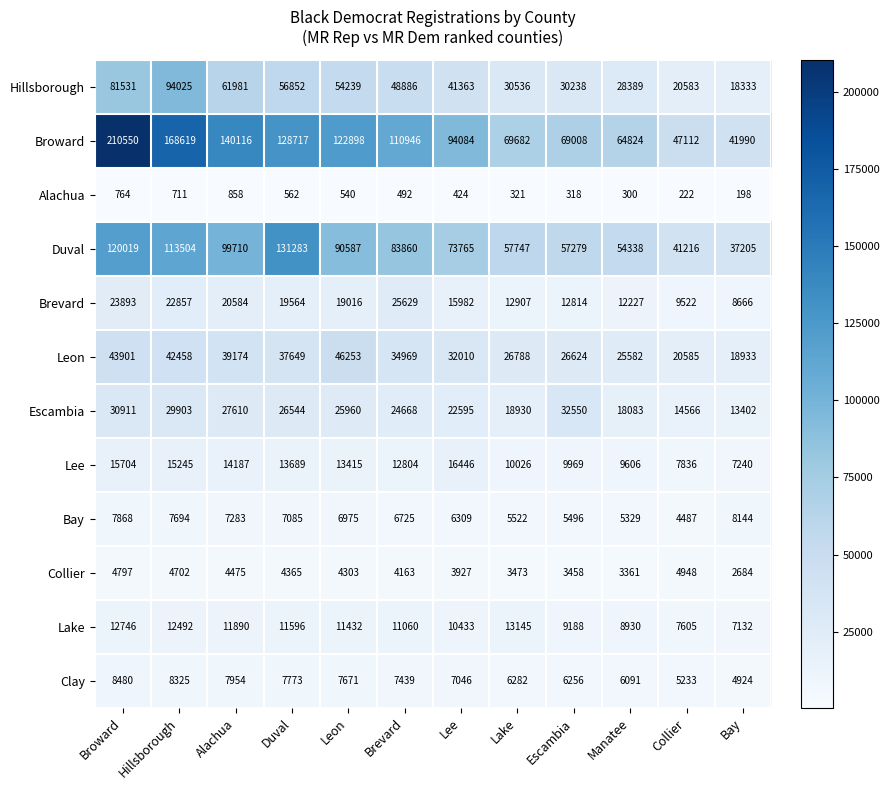

Rank the series at Leon from highest to lowest value.

Broward, Duval, Hillsborough, Leon, Escambia, Brevard, Lee, Lake, Clay, Bay, Collier, Alachua